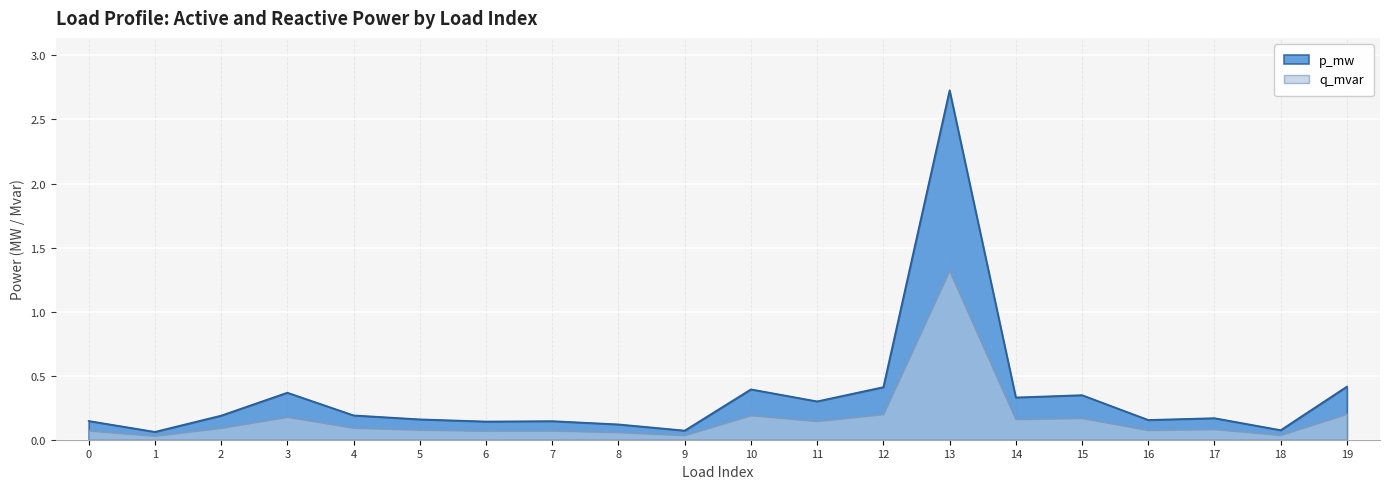

How many series are shown in this chart?

2